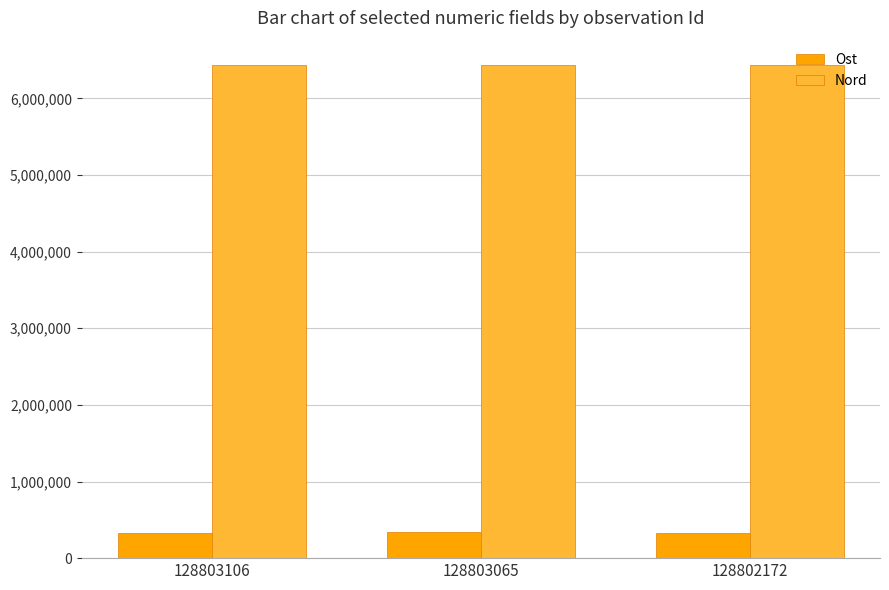

How many bars are there in each group?

2